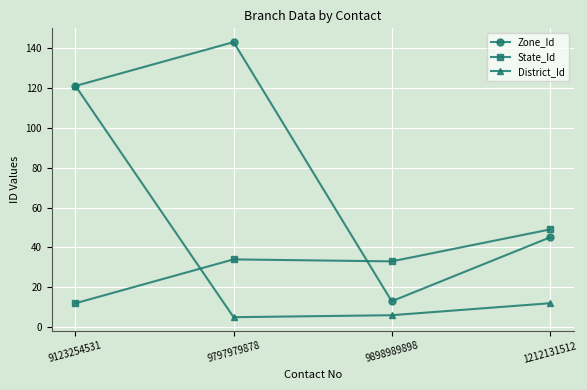

Between 9898989898 and 1212131512, which series saw the biggest shift?

Zone_Id